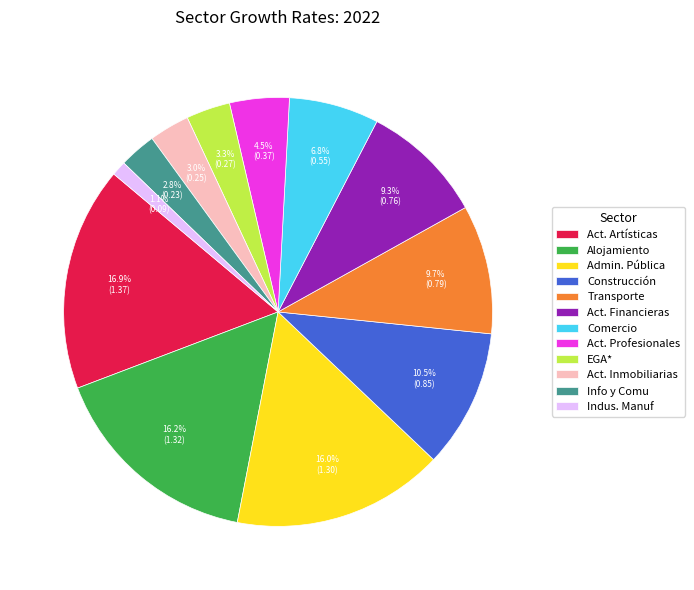

Is the sum of Admin. Pública and Indus. Manuf greater than half?

No